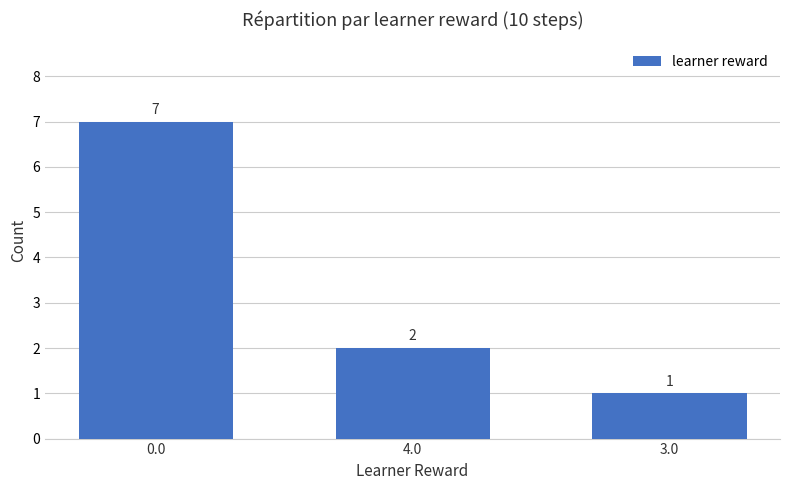

What is the value of the 2nd bar from the left?

2